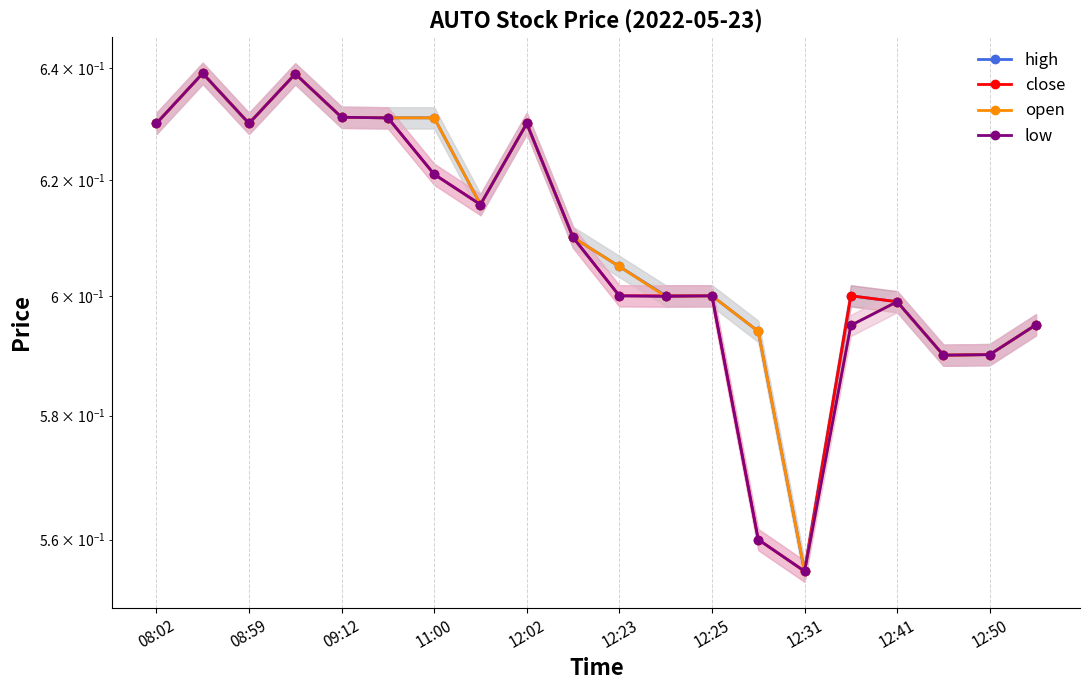

Reading left to right, extract all data points from this chart.

high: 0.6	0.6	0.6	0.6	0.6	0.6	0.6	0.6	0.6	0.6	0.6	0.6	0.6	0.6	0.6	0.6	0.6	0.6	0.6	0.6
close: 0.6	0.6	0.6	0.6	0.6	0.6	0.6	0.6	0.6	0.6	0.6	0.6	0.6	0.6	0.6	0.6	0.6	0.6	0.6	0.6
open: 0.6	0.6	0.6	0.6	0.6	0.6	0.6	0.6	0.6	0.6	0.6	0.6	0.6	0.6	0.6	0.6	0.6	0.6	0.6	0.6
low: 0.6	0.6	0.6	0.6	0.6	0.6	0.6	0.6	0.6	0.6	0.6	0.6	0.6	0.6	0.6	0.6	0.6	0.6	0.6	0.6